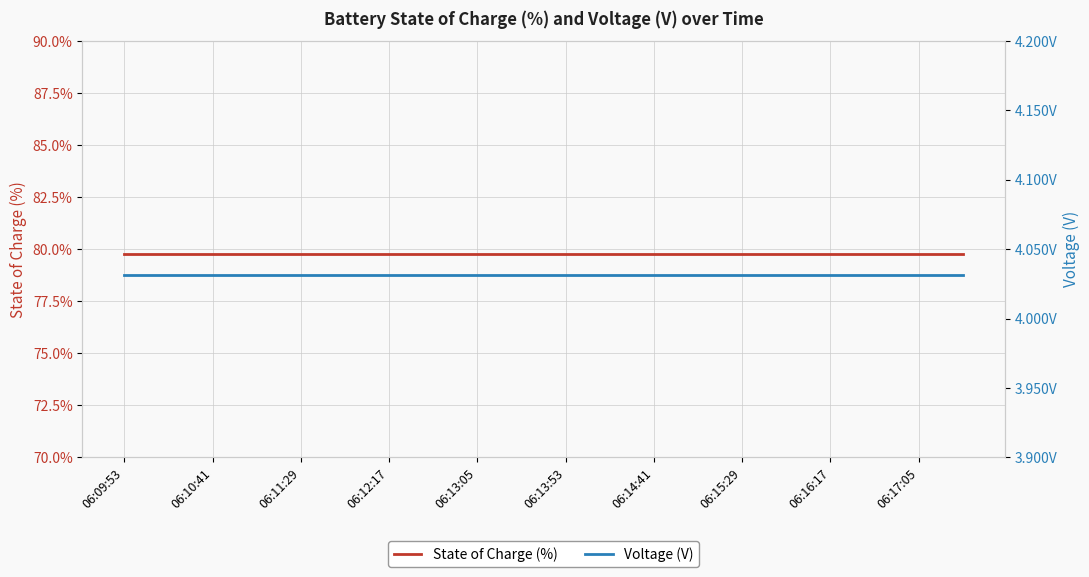

True or false: State of Charge (%) and Voltage (V) cross at least once.

False